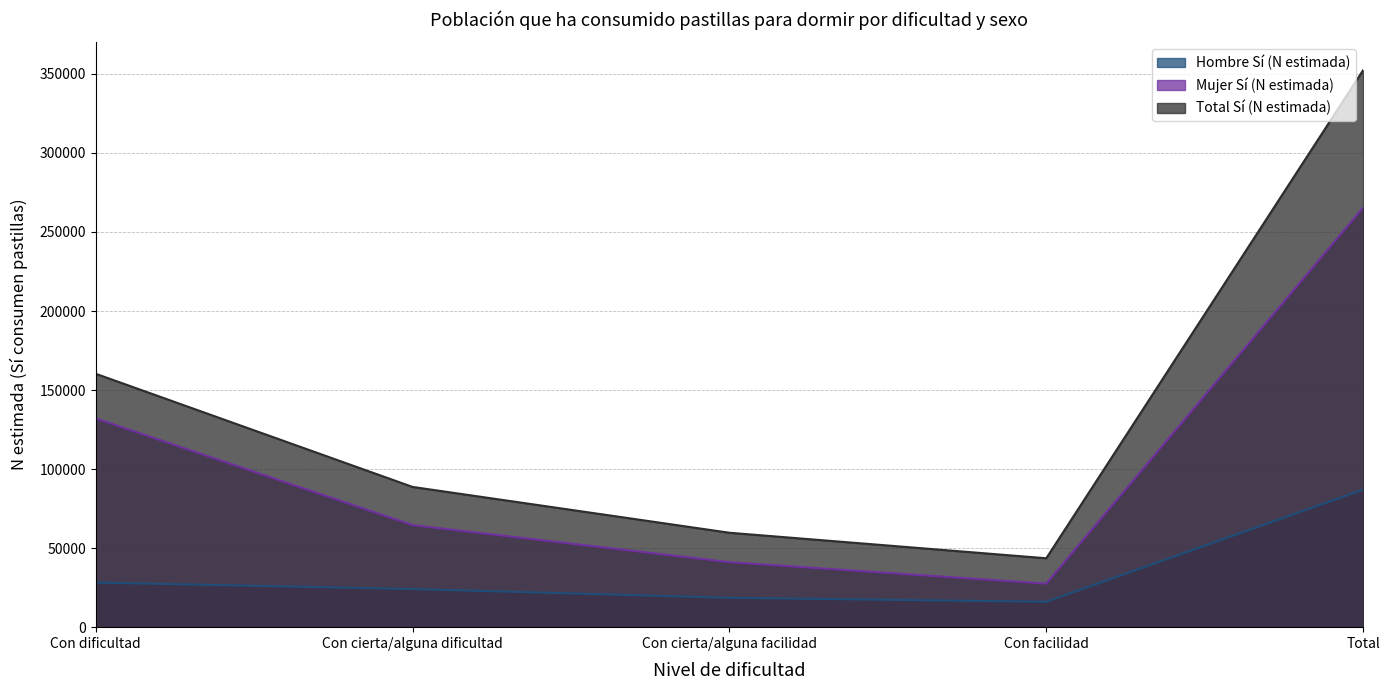

Where is the first local minimum for Hombre Sí (N estimada)?

Con facilidad